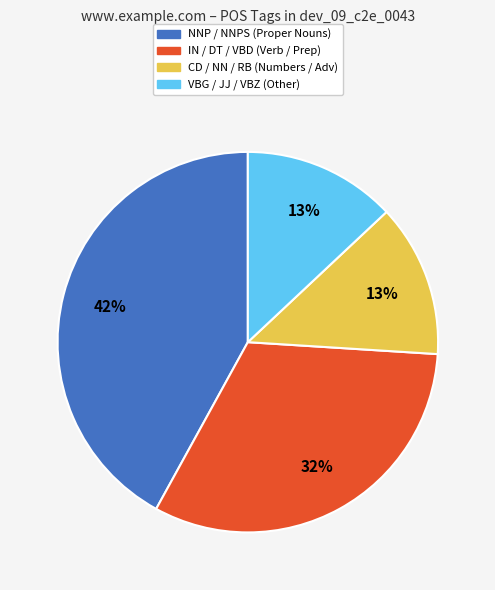

Do CD / NN / RB (Numbers / Adv) and NNP / NNPS (Proper Nouns) together represent more than half of the pie?

Yes